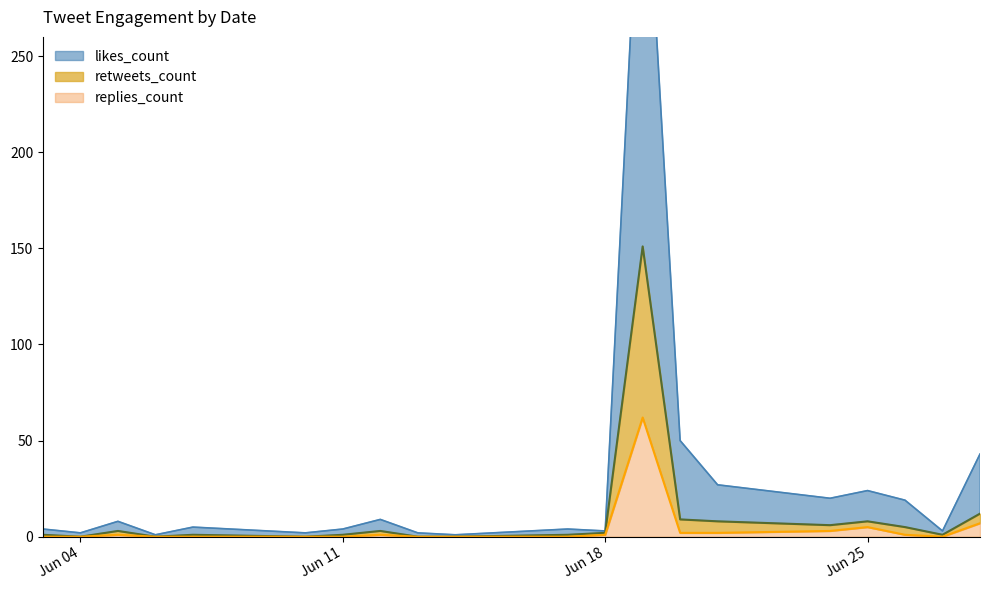

The value of likes_count at 2019-06-28 is 43. True or false?

True